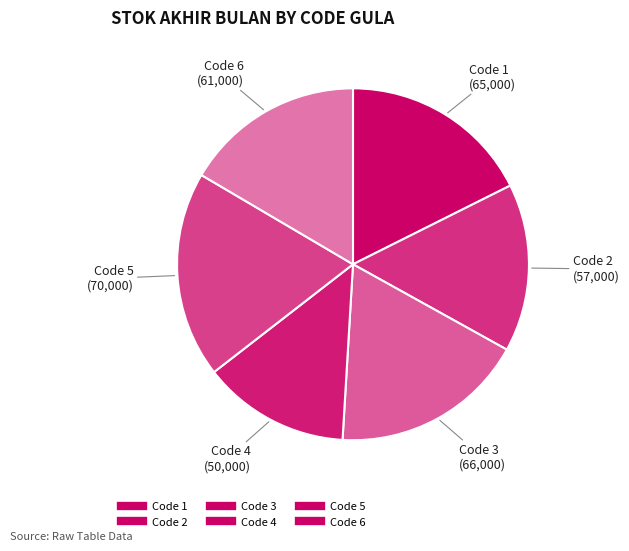

Which category has the biggest portion of the pie?

5